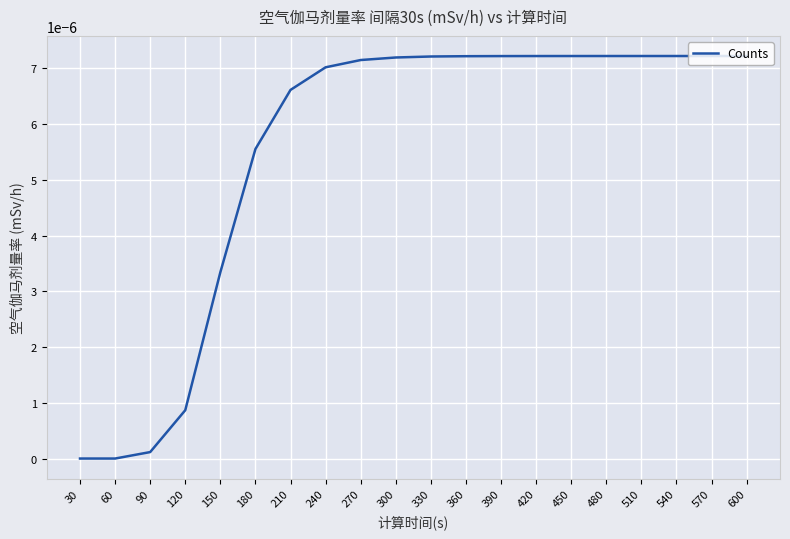

Is it true that the value at 330 is 0.0?

True